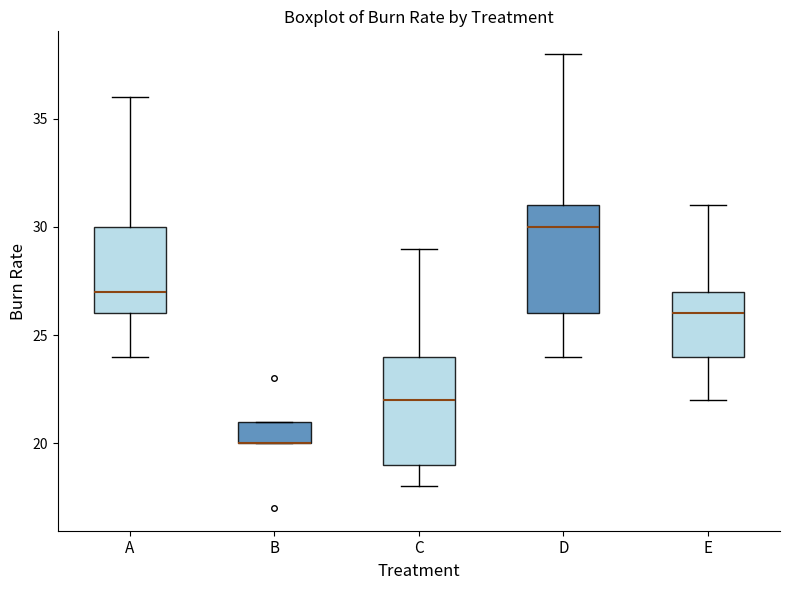

Where does the upper whisker of the box for A end on the y-axis? The values are not printed on the chart, so give them approximately, as read against the axis.

36